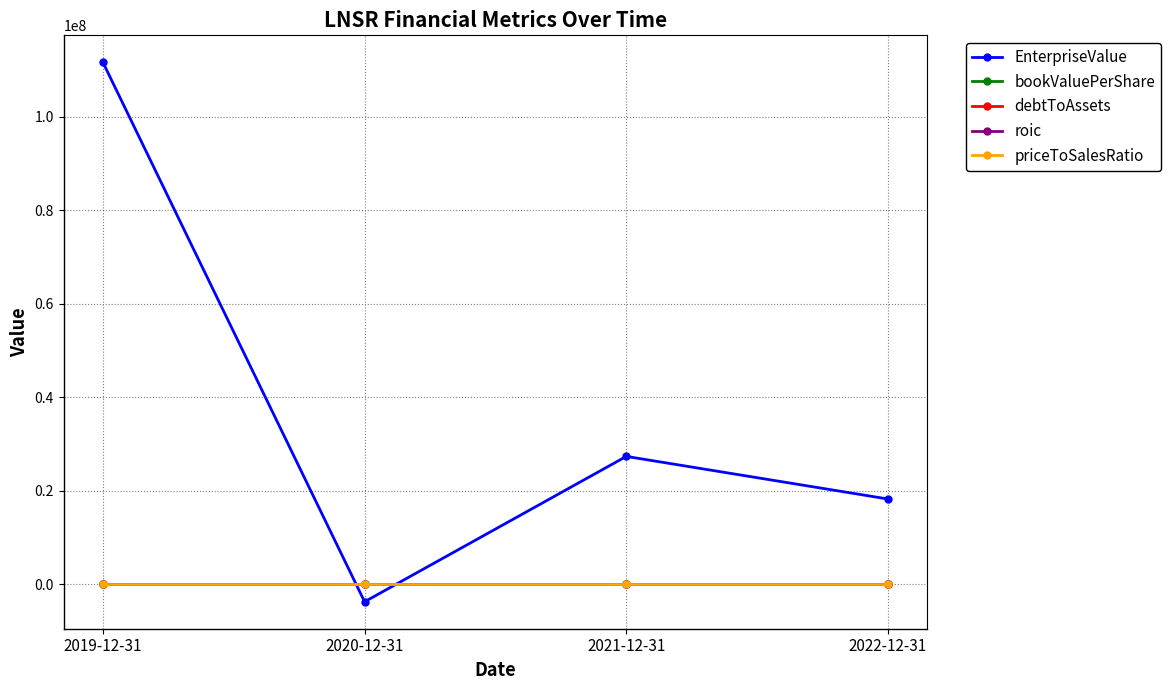

What is the greatest value displayed?

111629094.0